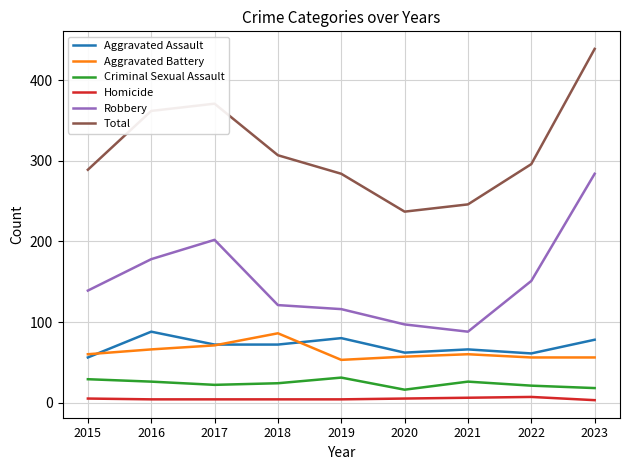

The value of Criminal Sexual Assault at 2022 is 21. True or false?

True